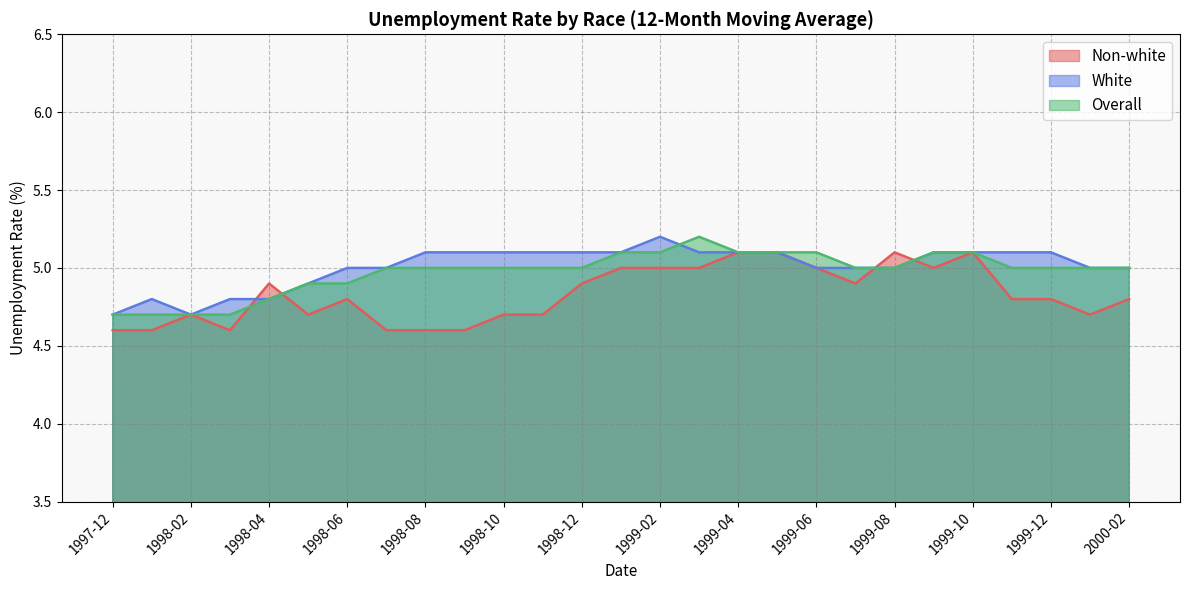

At which label is Overall closest to 4?

1997-12